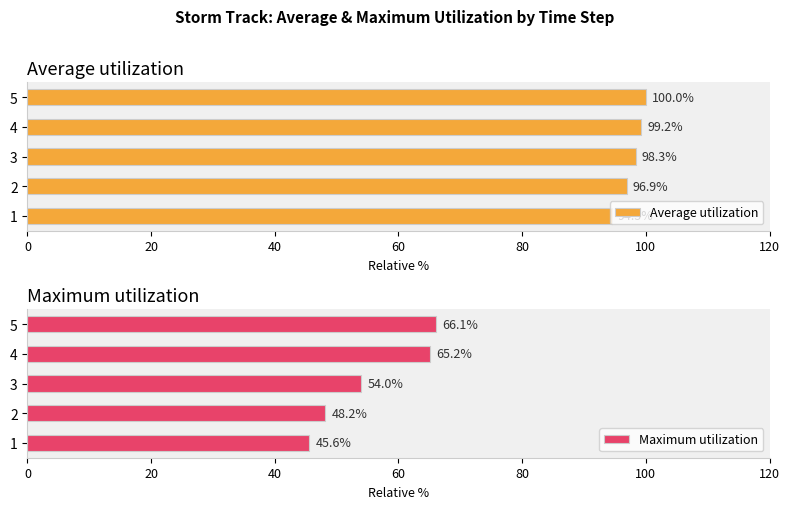

Which series has the largest total across all categories?

Average utilization